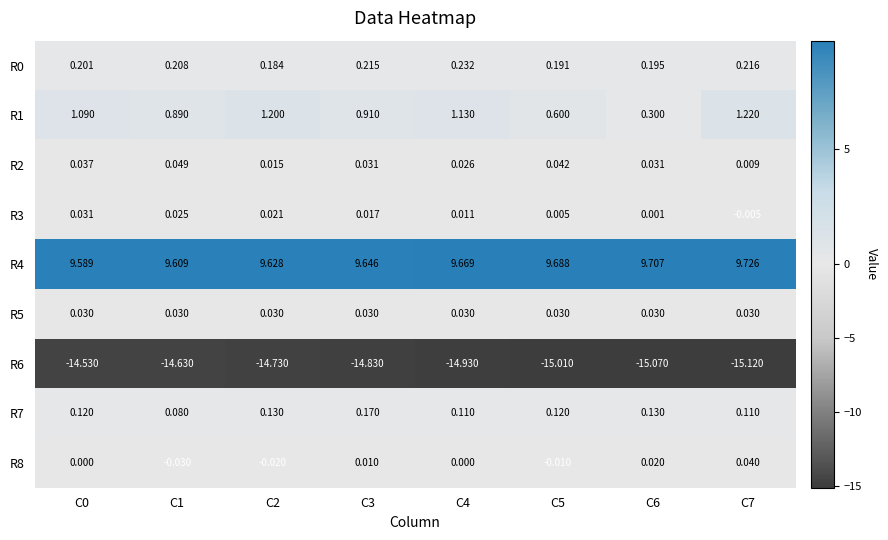

Is the value of R6 at C4 greater than the value of R1 at C2?

No